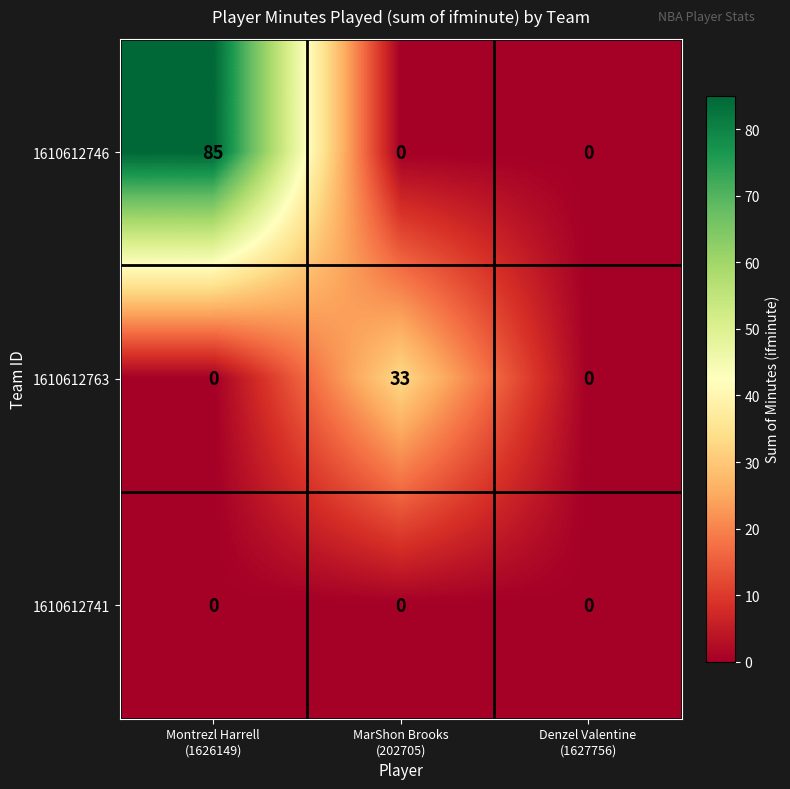

Reading right to left, list all the values displayed in this chart.

1610612746: 0	0	85
1610612763: 0	33	0
1610612741: 0	0	0